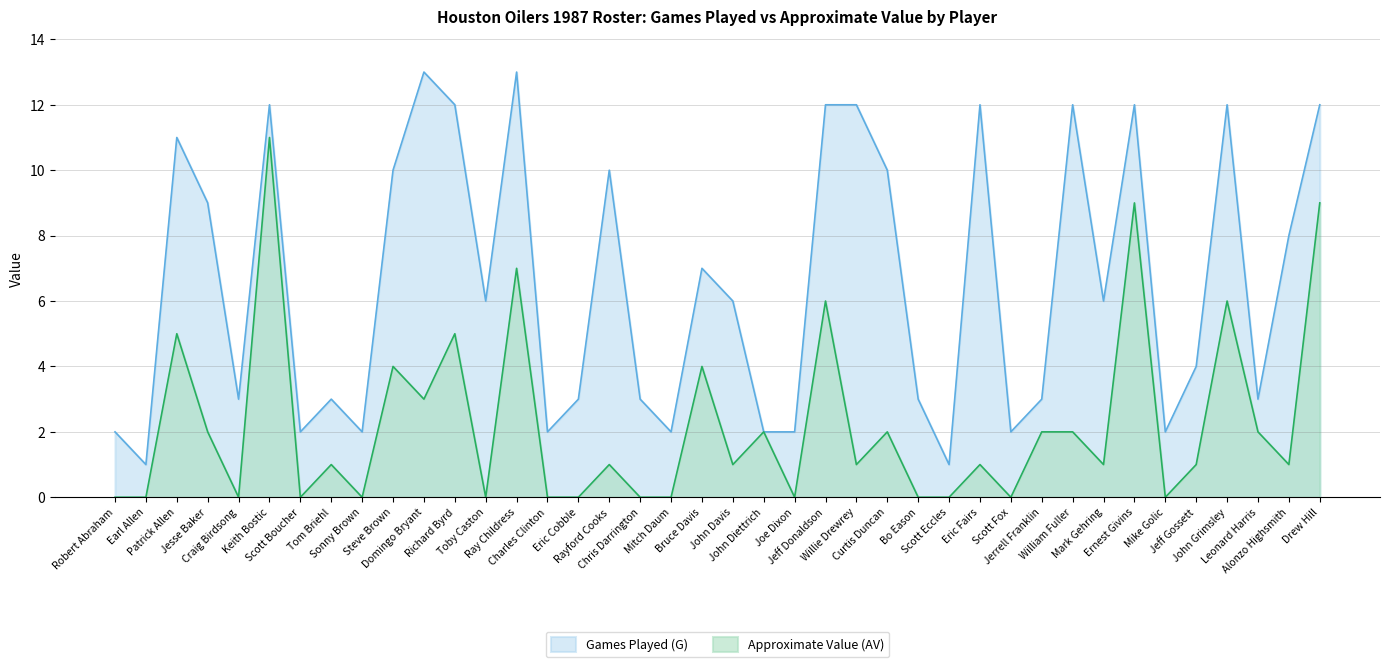

What is the greatest value displayed?

13